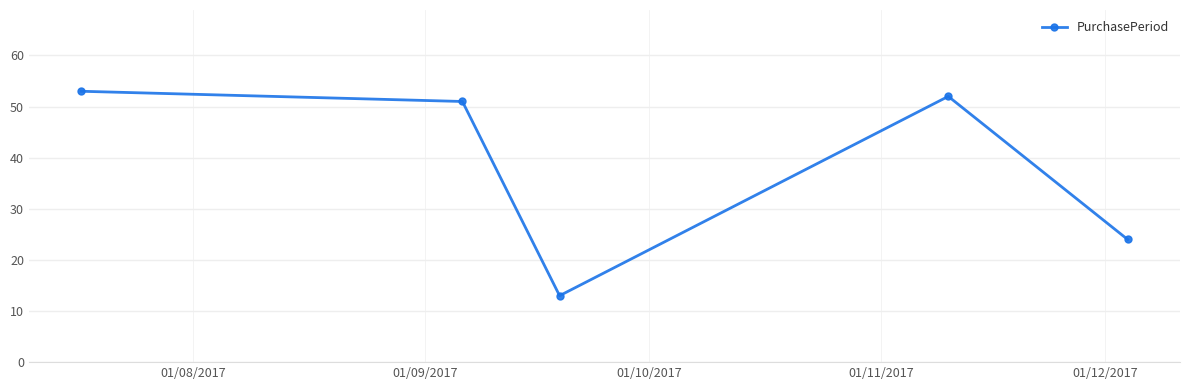

What is the smallest value displayed?

13